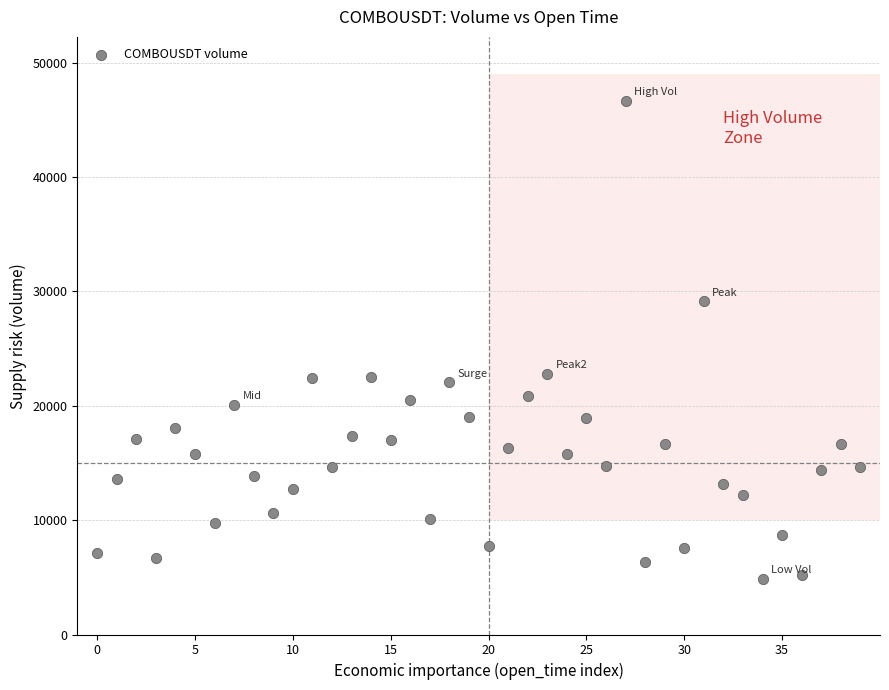

What is the range of Y values (max minus min)?

41769.8